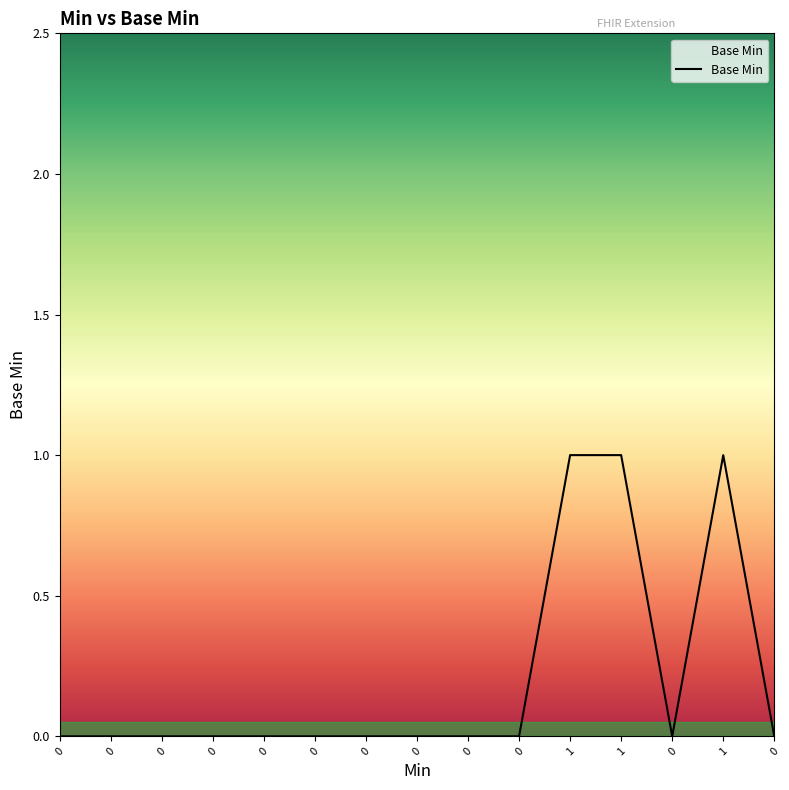

True or false: the data shows 0 at 0.

True